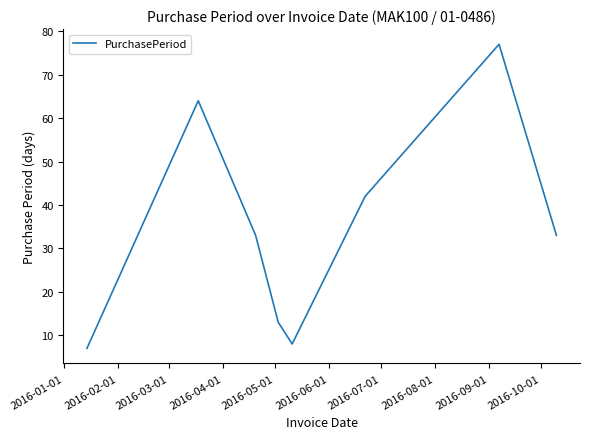

How many interior local peaks (higher than both neighbors) does the data have?

2